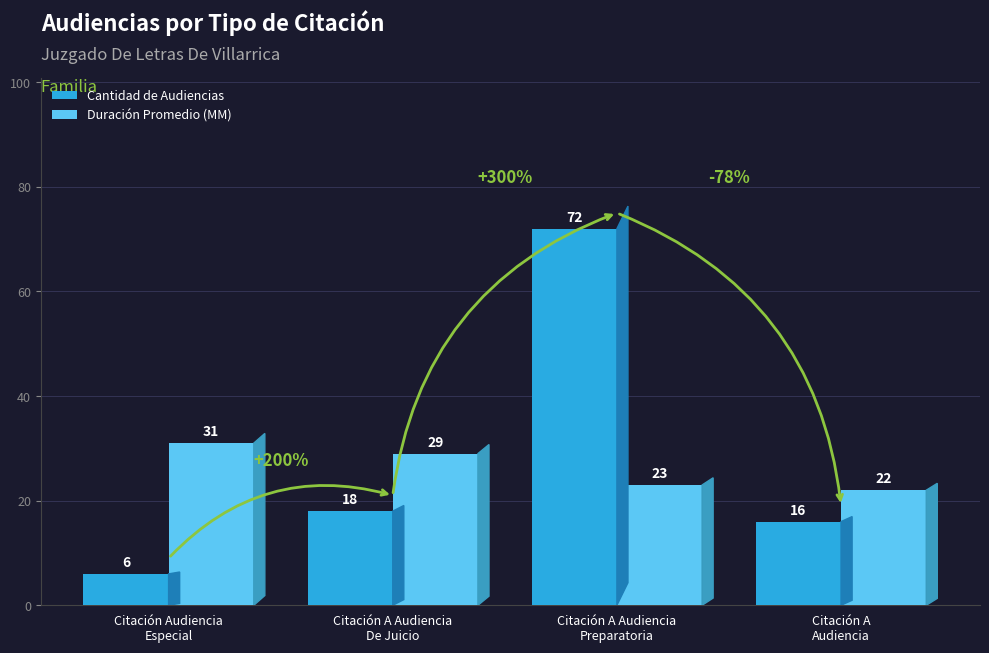

Which series has the largest range (max minus min)?

Cantidad de Audiencias